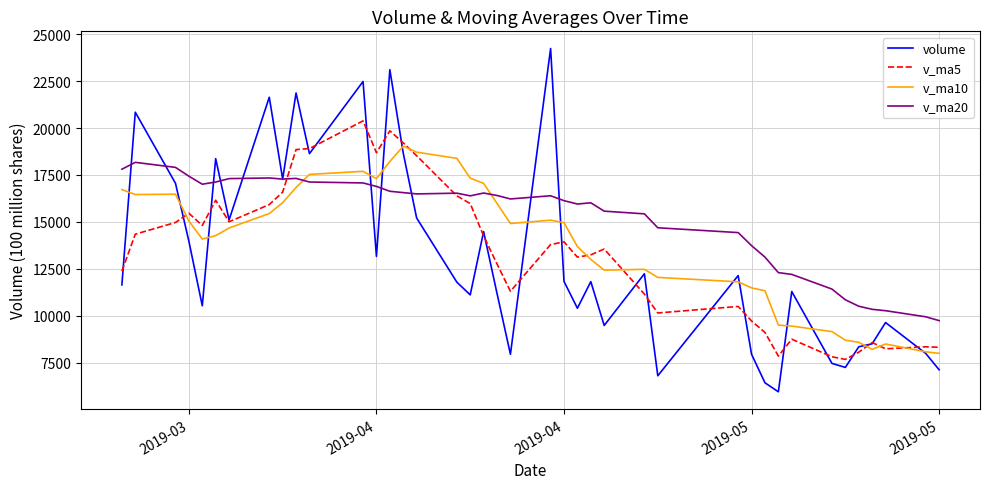

Which series has the widest spread of values?

volume